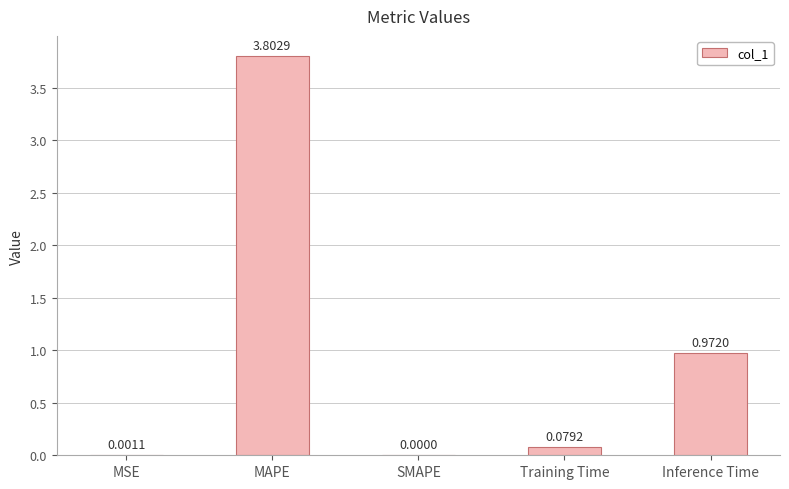

Which has a higher value, SMAPE or Training Time?

Training Time